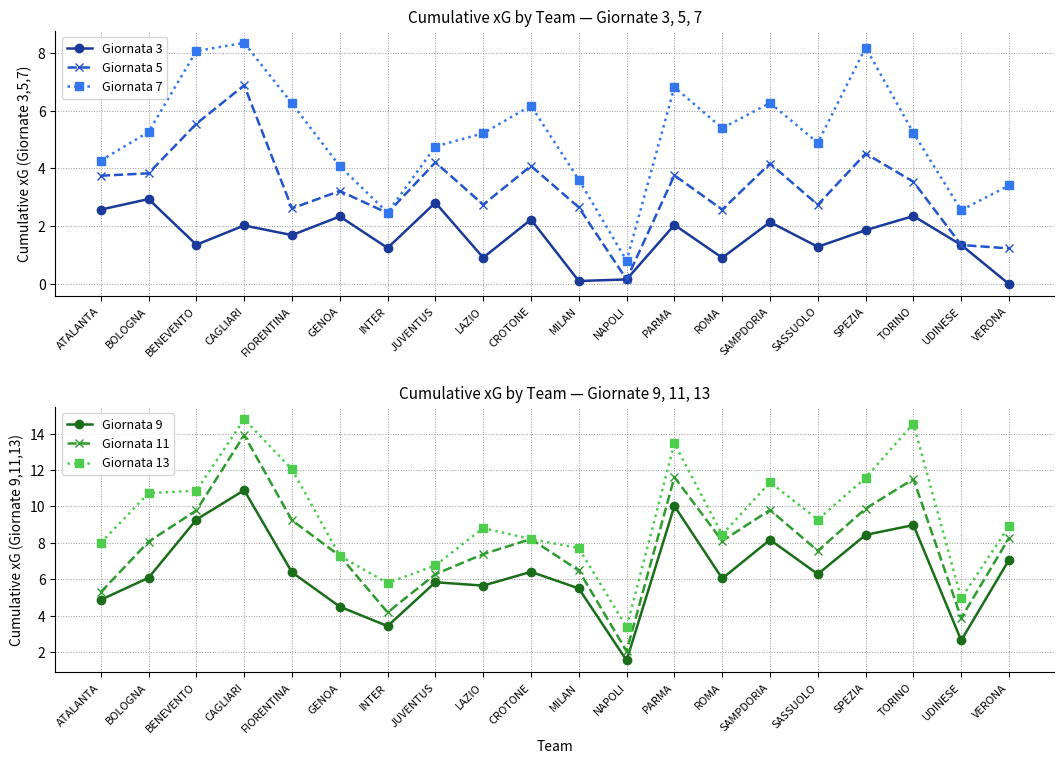

Which series changed the most between BOLOGNA and FIORENTINA?

Giornata 13